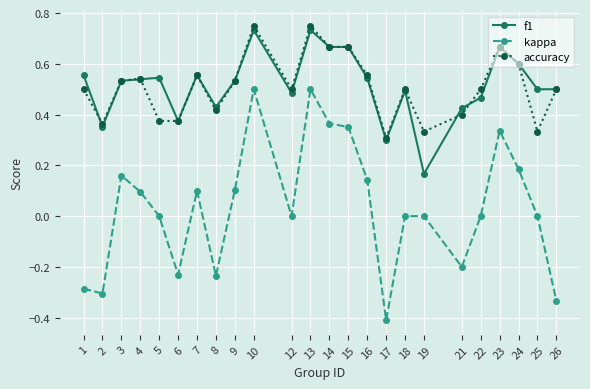

Which series has the widest spread of values?

kappa